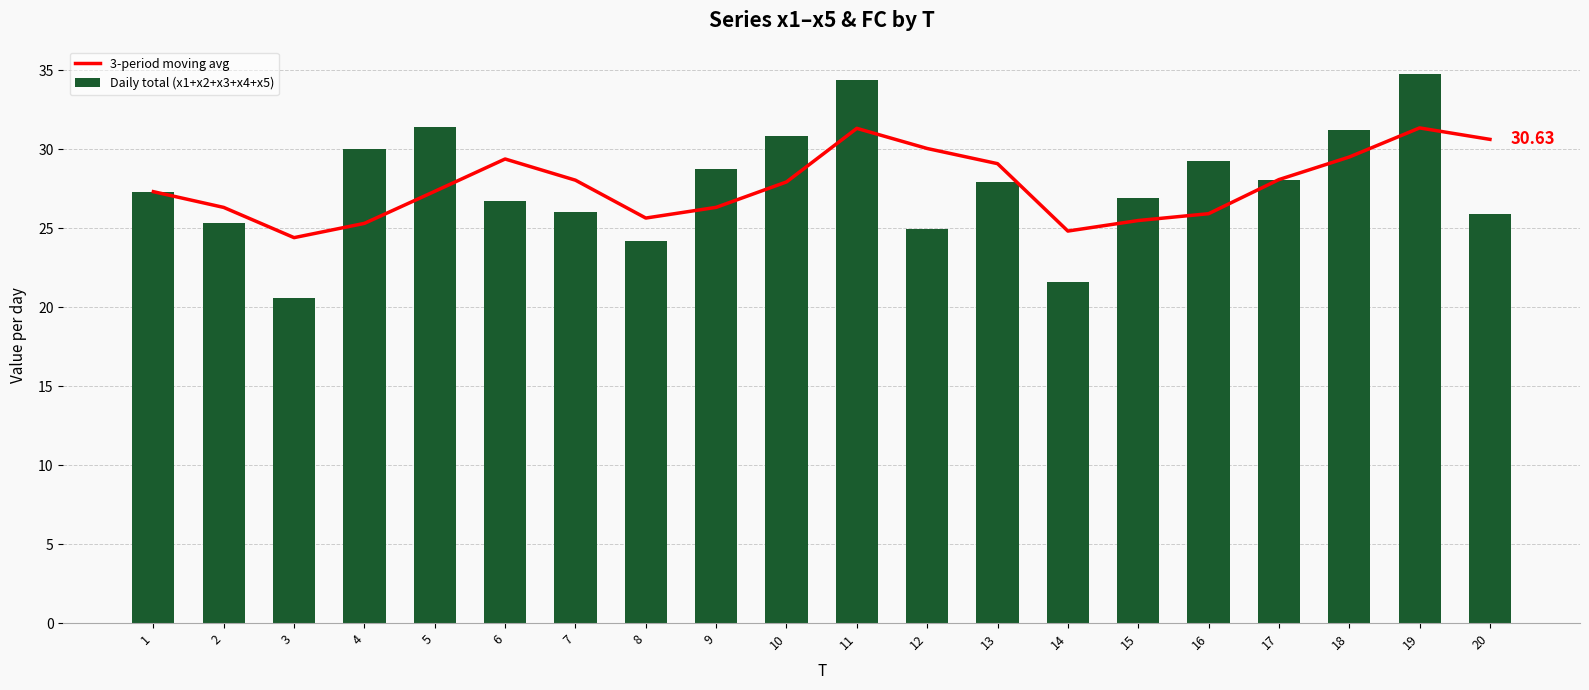

What is the total value across all series at 9?

55.1